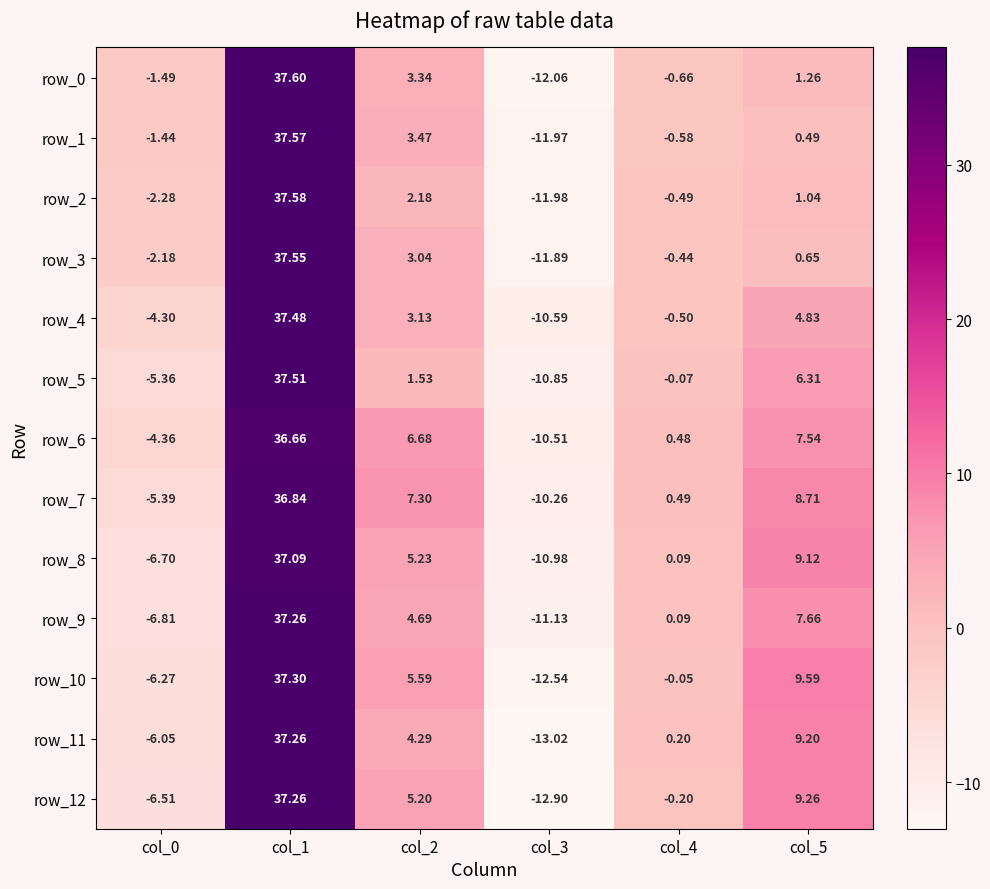

What is the difference between the maximum and minimum values in the row_6 series?

47.2